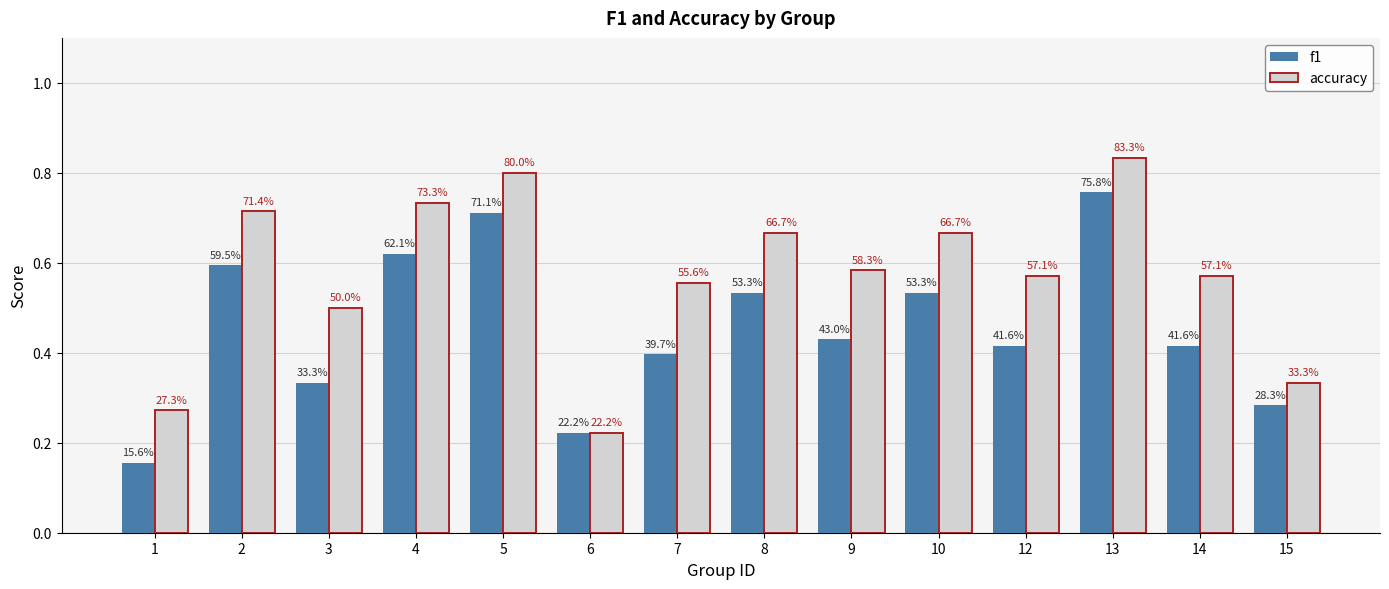

What is the minimum value for accuracy?

0.2